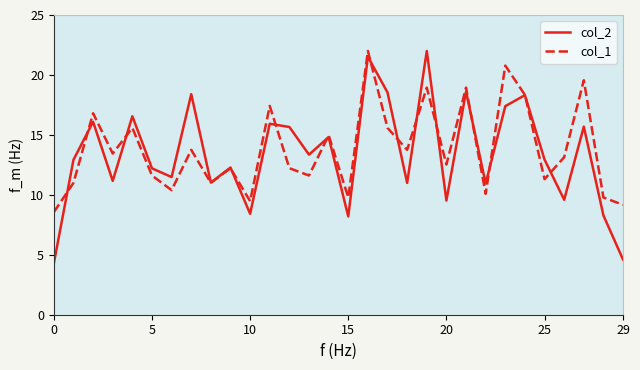

Which series has the largest range (max minus min)?

col_2